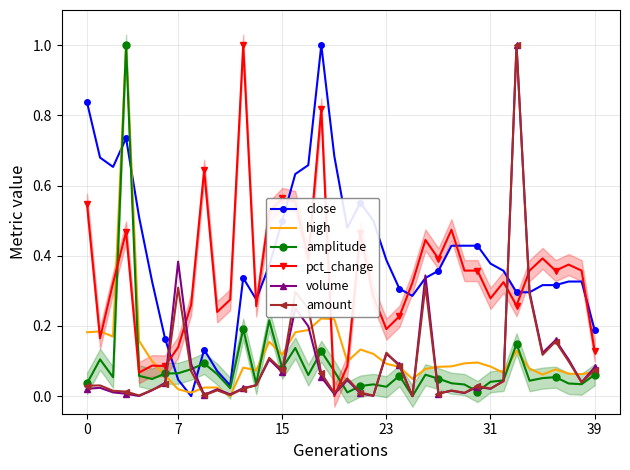

Which category has the lowest value across all series?

8